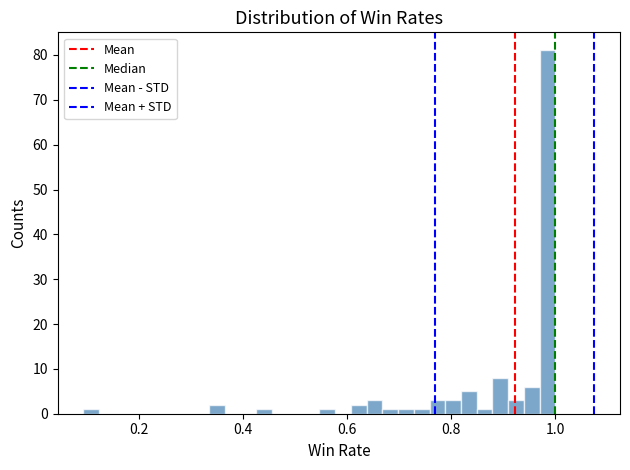

Around what value on the x-axis is the tallest bar? Give the approximate position of its centre, as read against the axis.

0.98